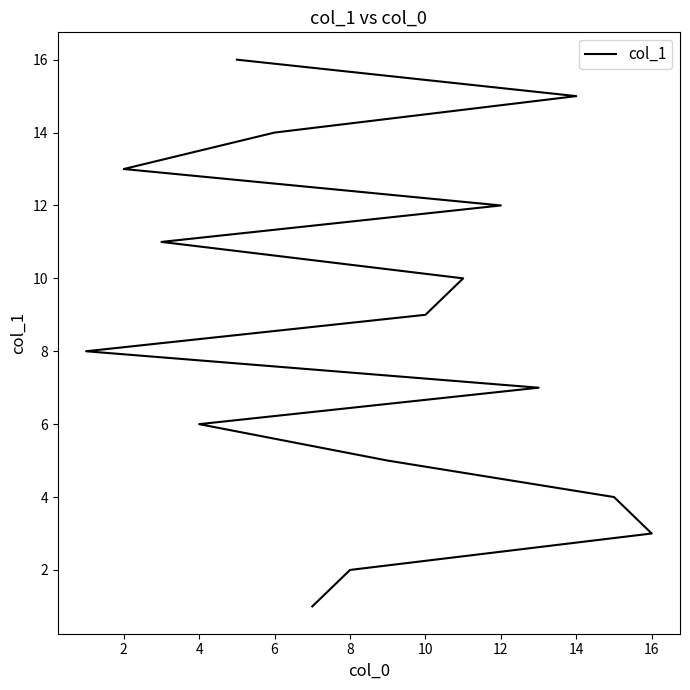

How many lines are shown in the chart?

1